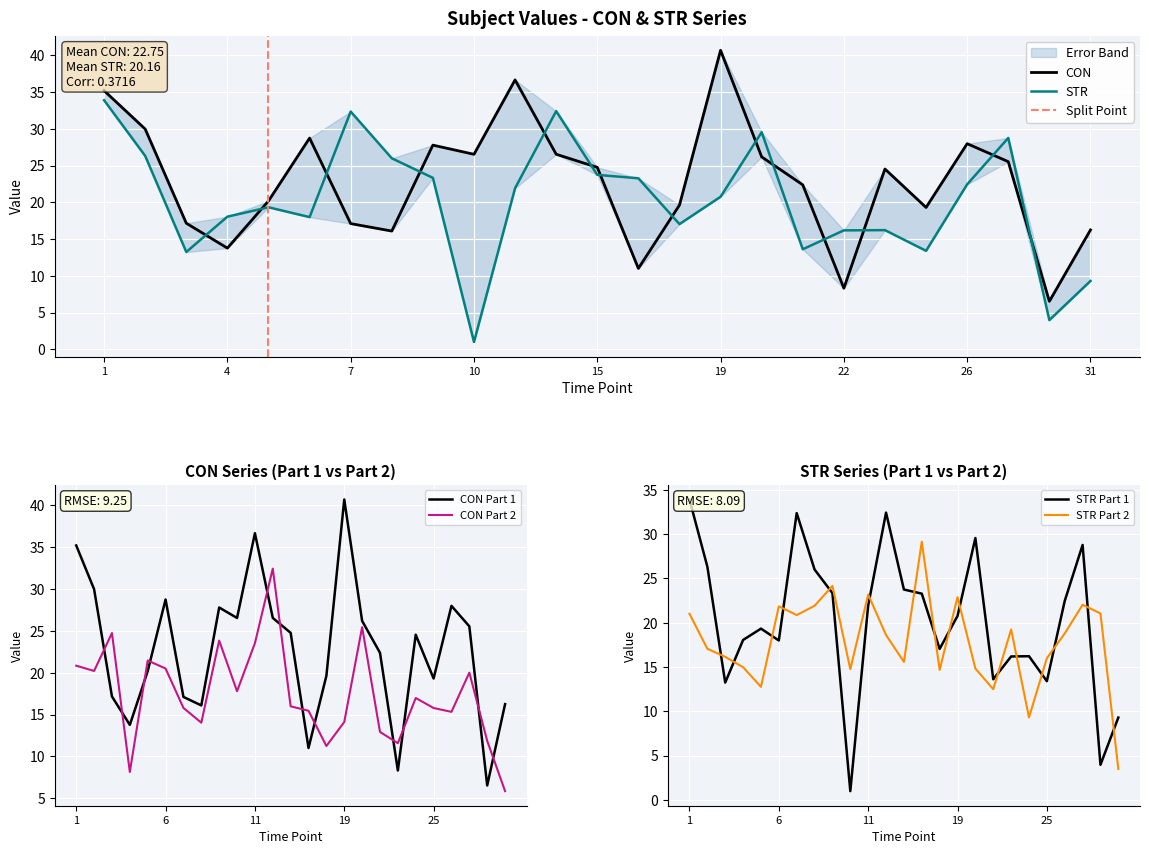

The value of STR at 19 is 20.8. True or false?

True